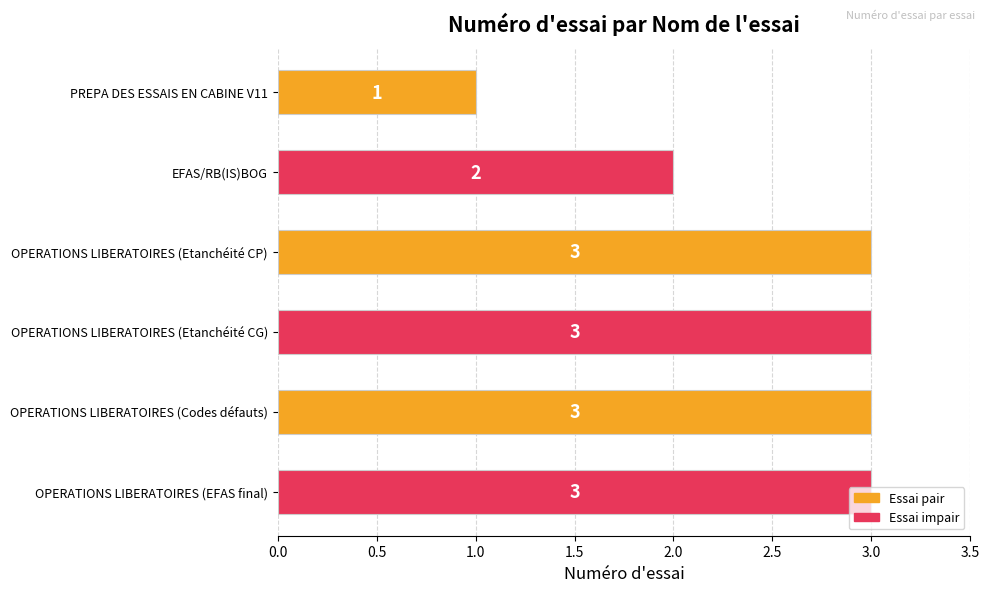

Where is the data nearest to the value 2?

EFAS/RB(IS)BOG